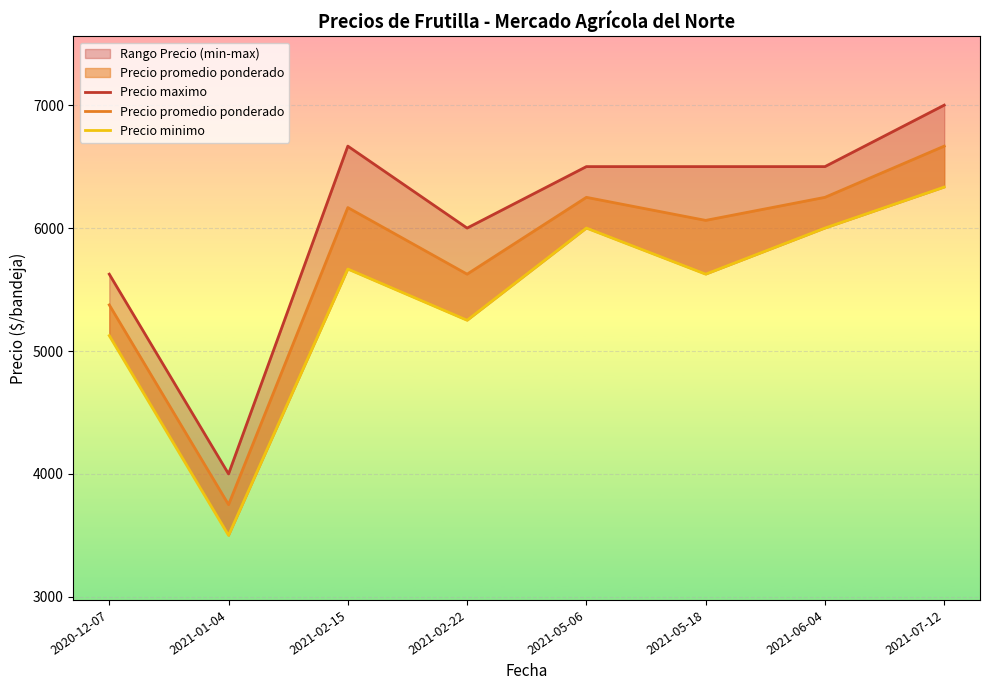

At which category does Precio maximo reach its first local valley?

2021-01-04